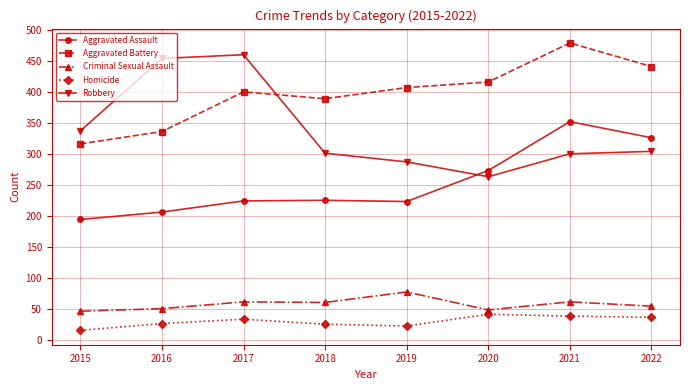

What is the difference between the Criminal Sexual Assault values at 2017 and 2022?

7